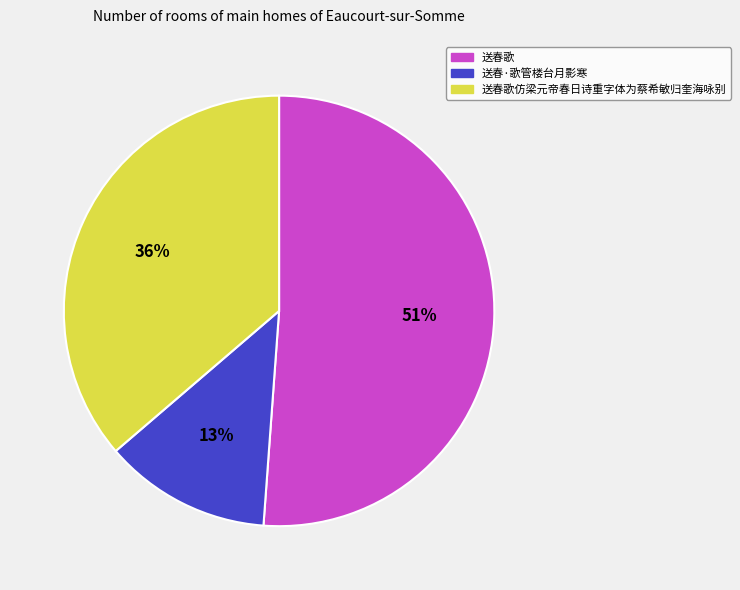

Does any single category account for the majority?

Yes